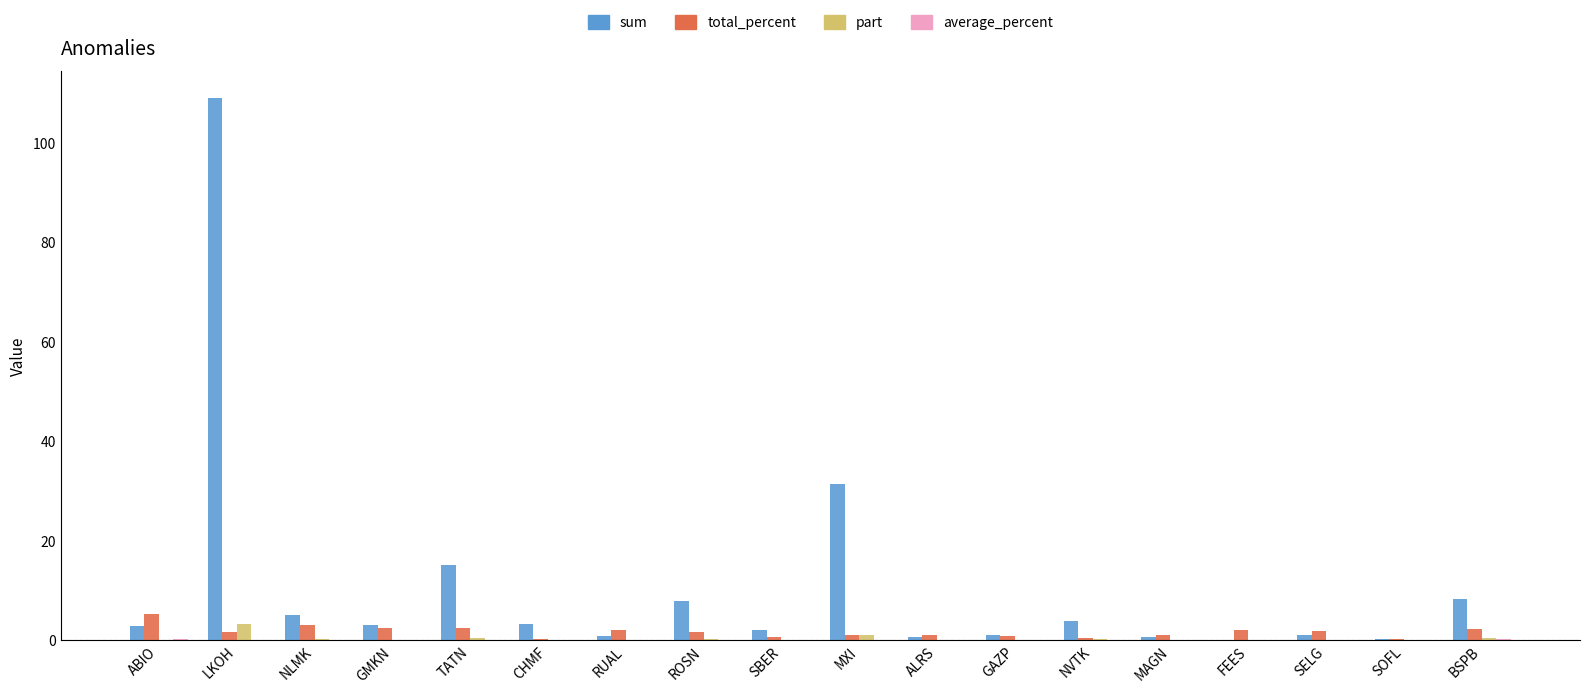

At which category is the sum across all series the highest?

LKOH